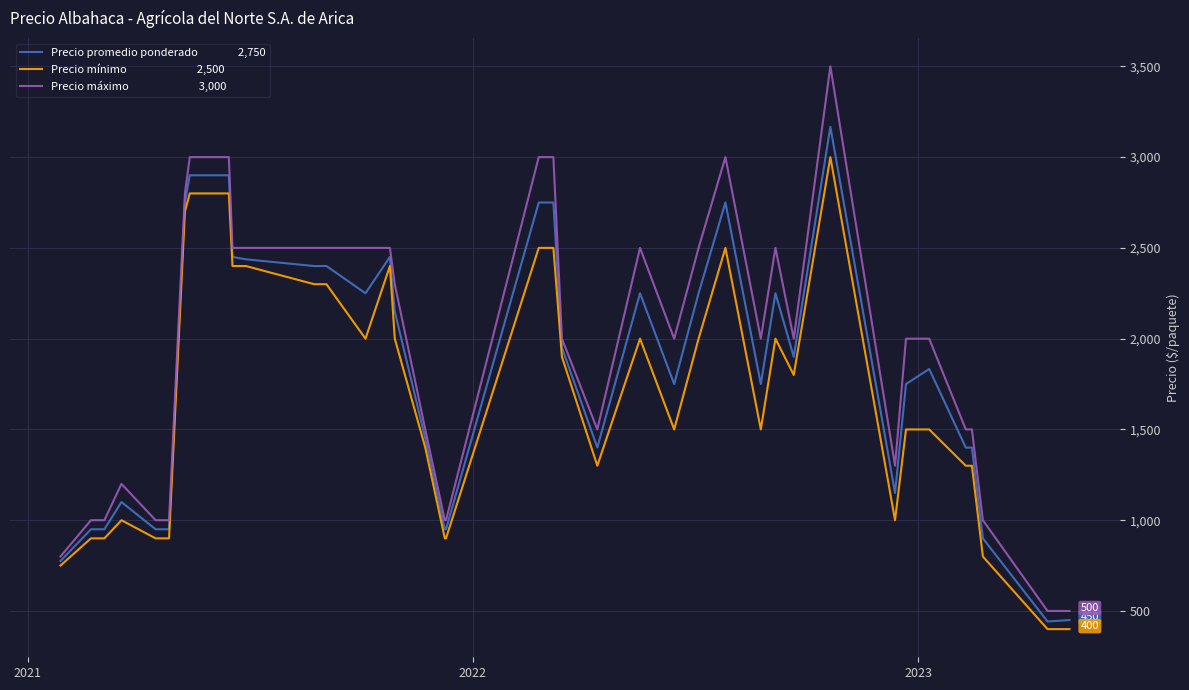

What is the maximum value shown in the chart?

3500